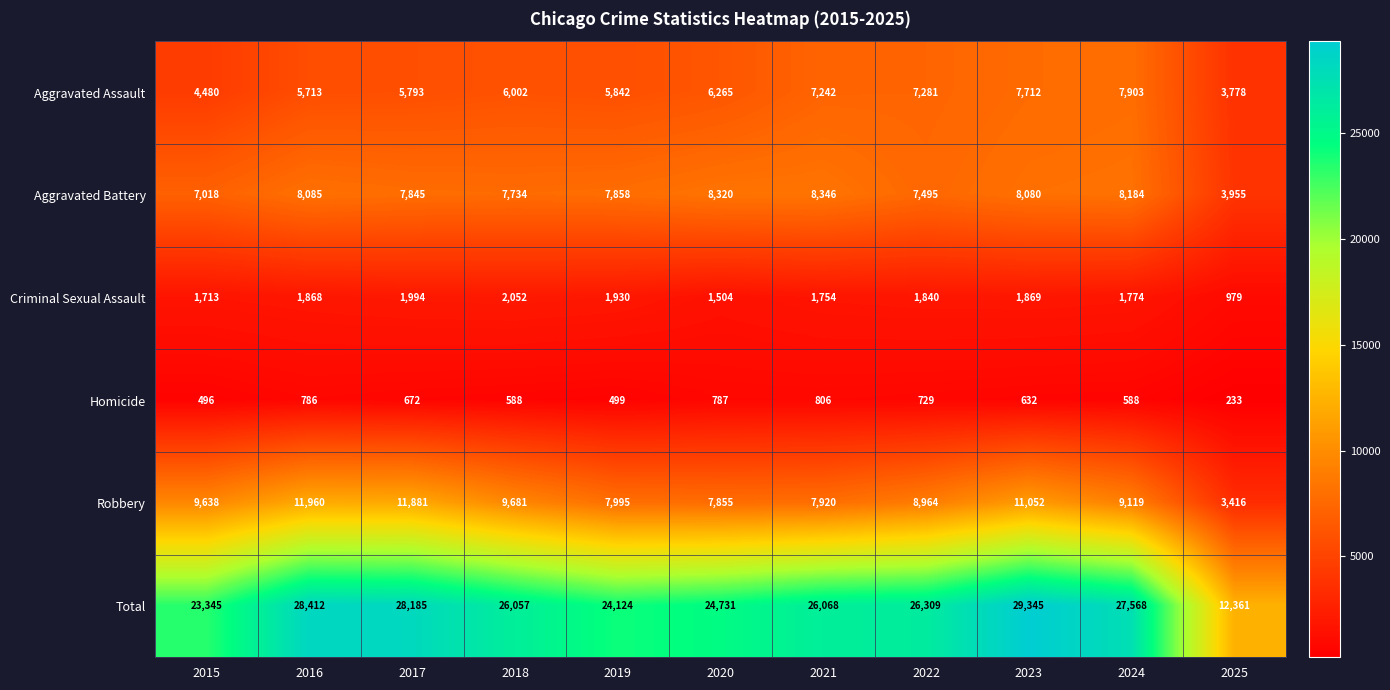

True or false: Homicide has a value of 801 at 2019.

False